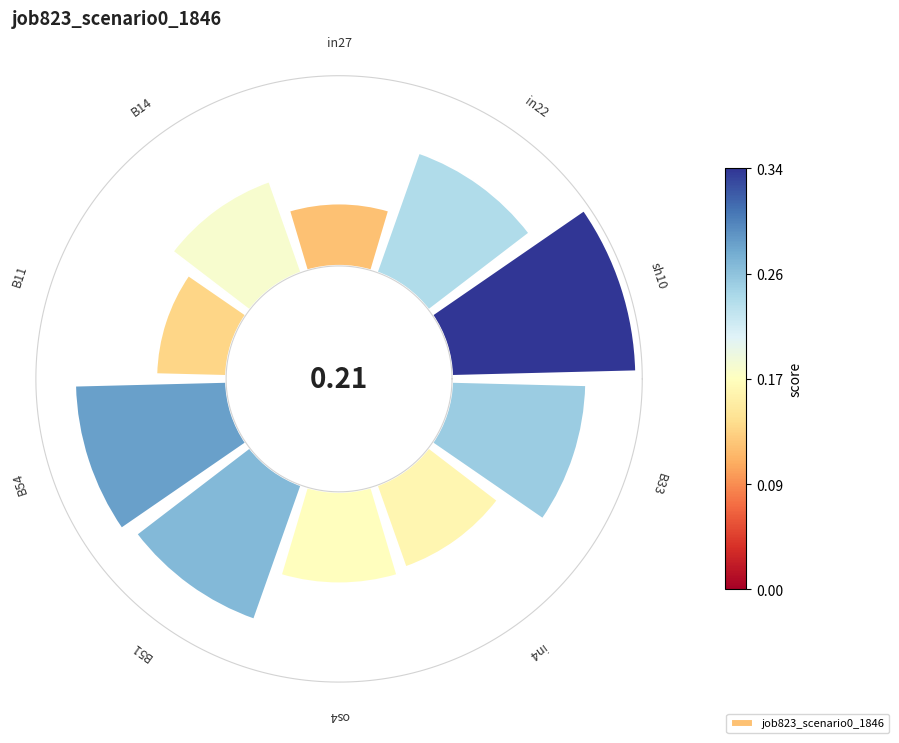

Rank the categories by value from highest to lowest.

8, 3, 4, 7, 9, 1, 5, 6, 2, 0